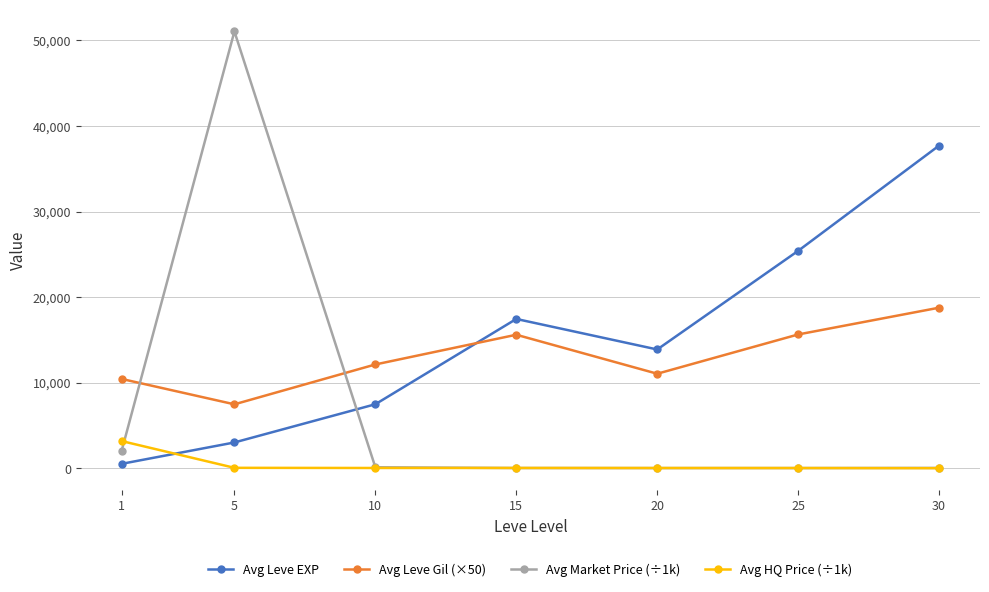

What is the difference between the highest and lowest values at 20?

13863.5